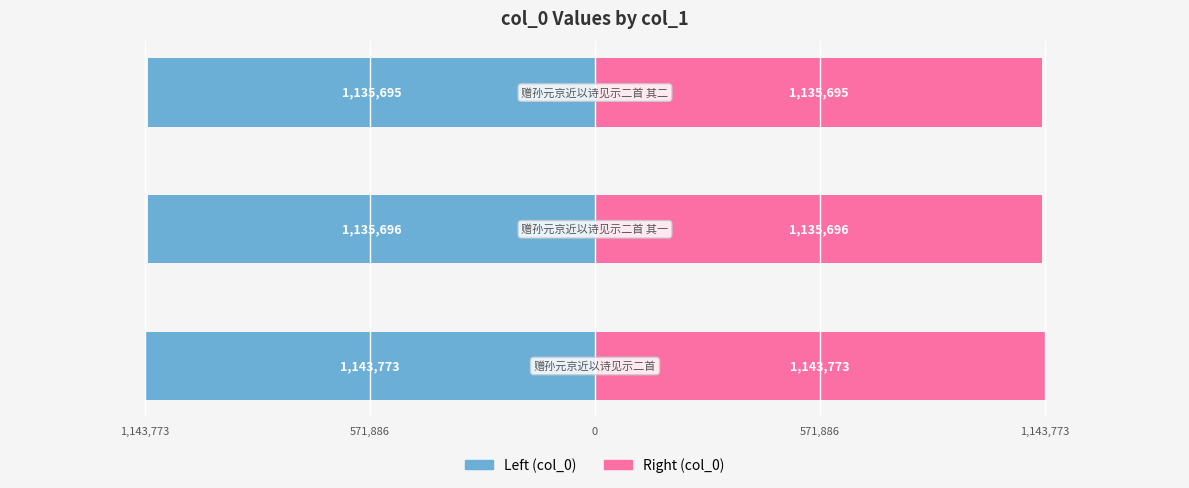

Count the number of categories in the chart.

3